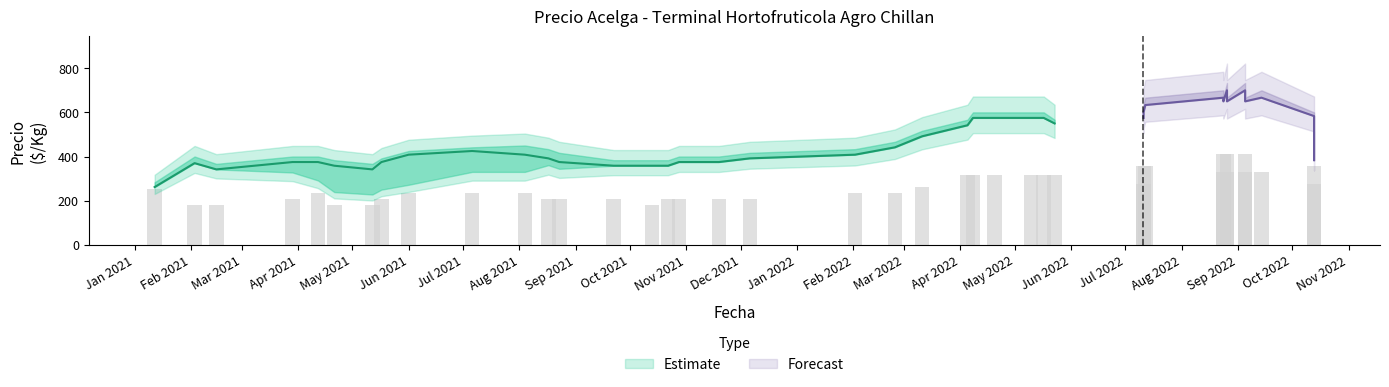

Is it true that Precio minimo equals 321 at 26?

False